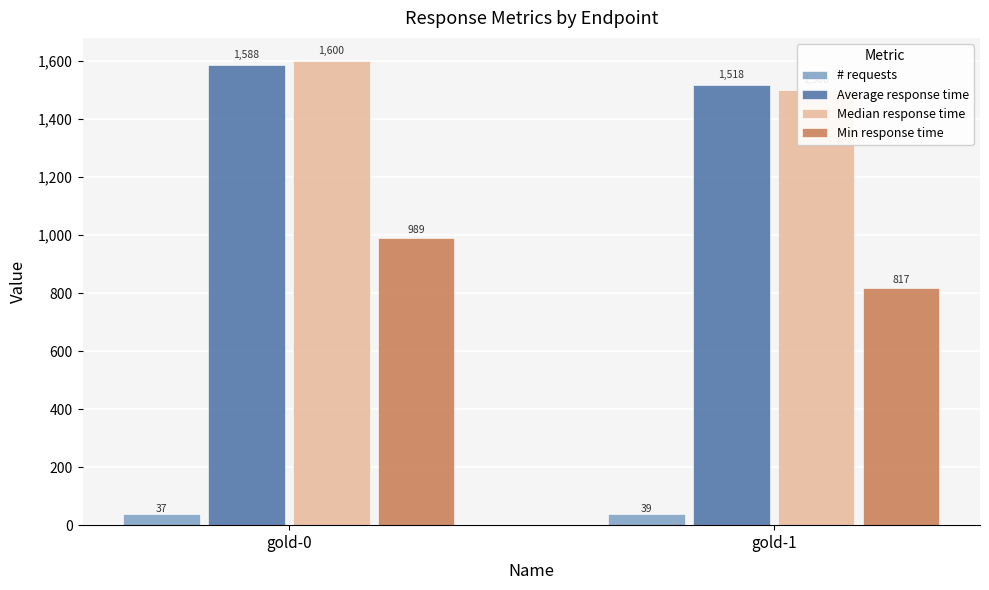

Reading left to right, extract all data points from this chart.

# requests: 37	39
Average response time: 1588	1518
Median response time: 1600	1500
Min response time: 989	817